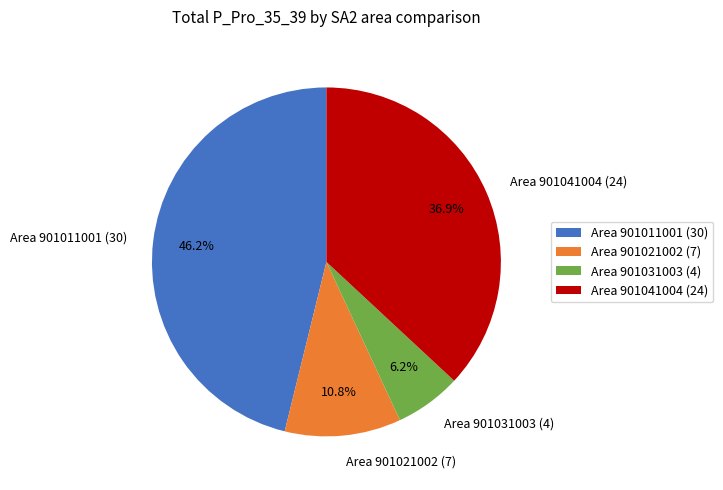

To the nearest percent, what is the difference between the largest and smallest slice percentages?

40%